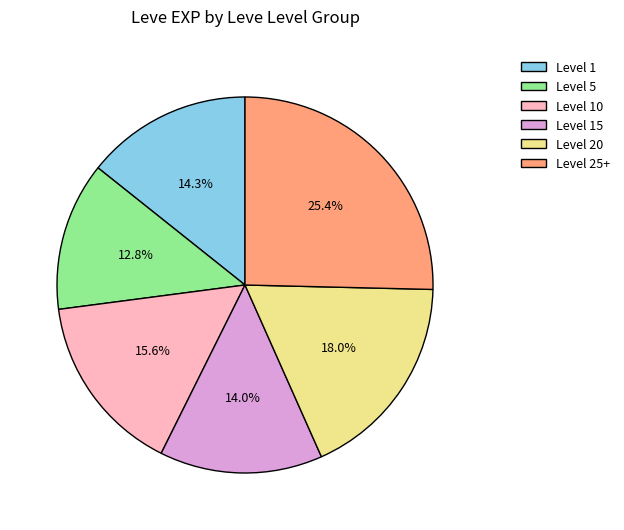

To the nearest percent, what is the difference between the largest and smallest slice percentages?

13%